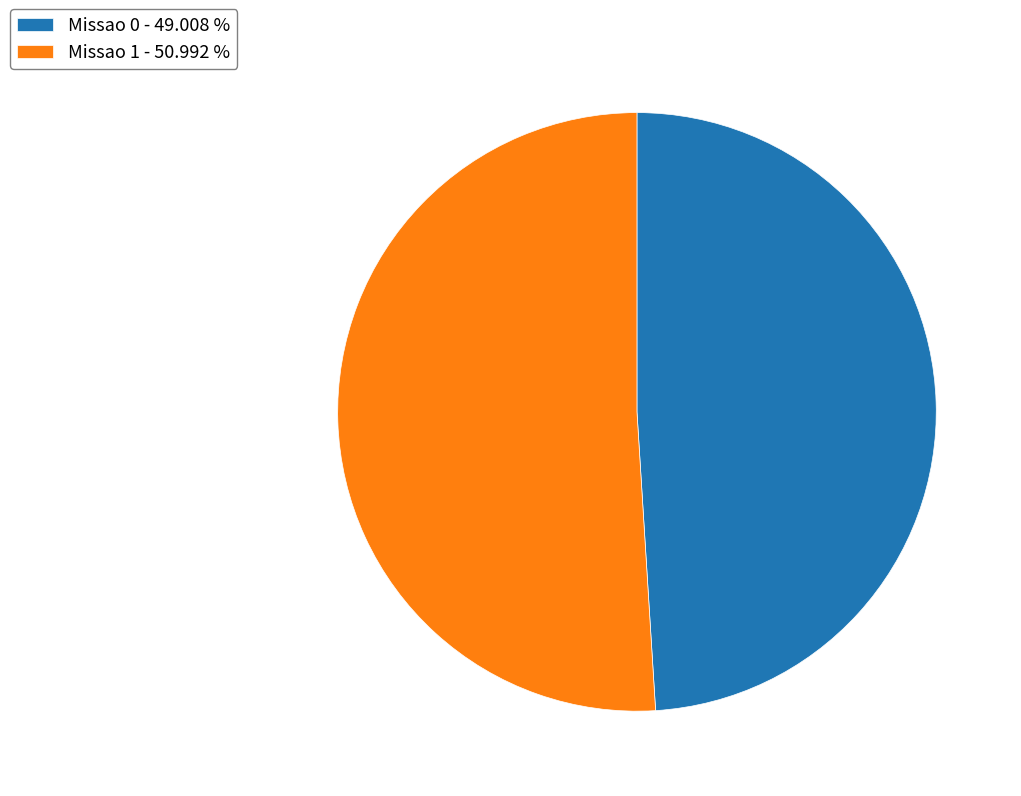

The Missao 0 slice represents 54% of the pie. True or false?

False